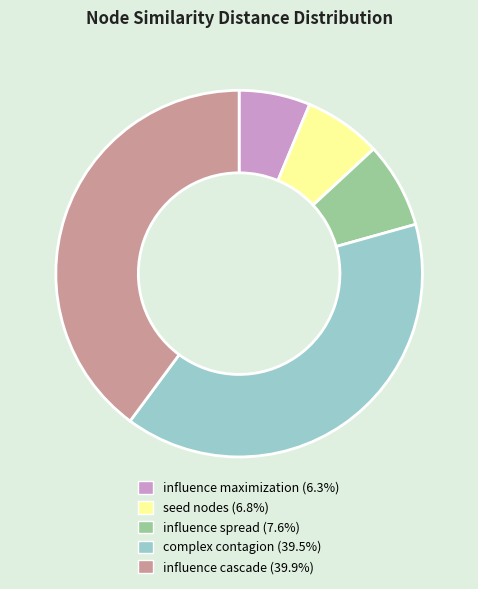

Combined, do influence maximization and seed nodes account for over 50%?

No